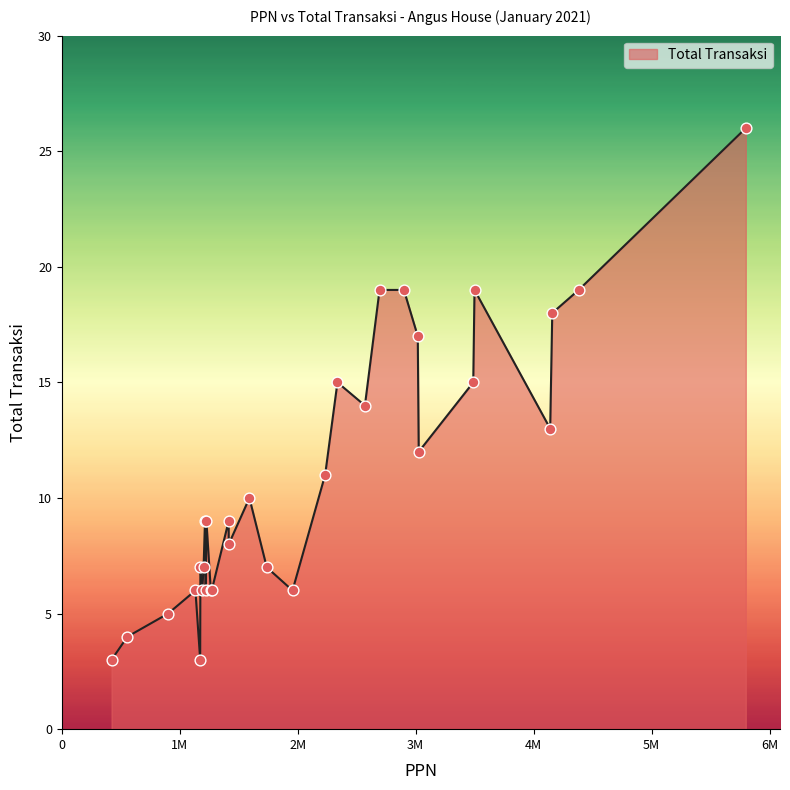

What is the difference between the maximum and minimum values?

23